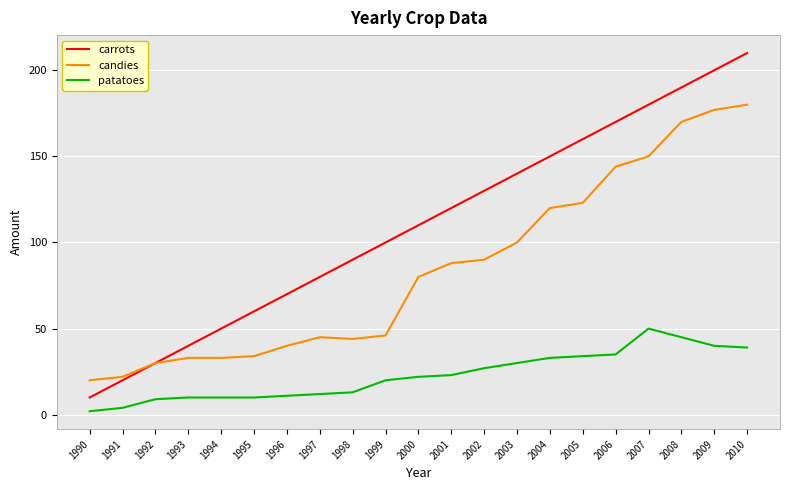

What is the average value of the patatoes series?

23